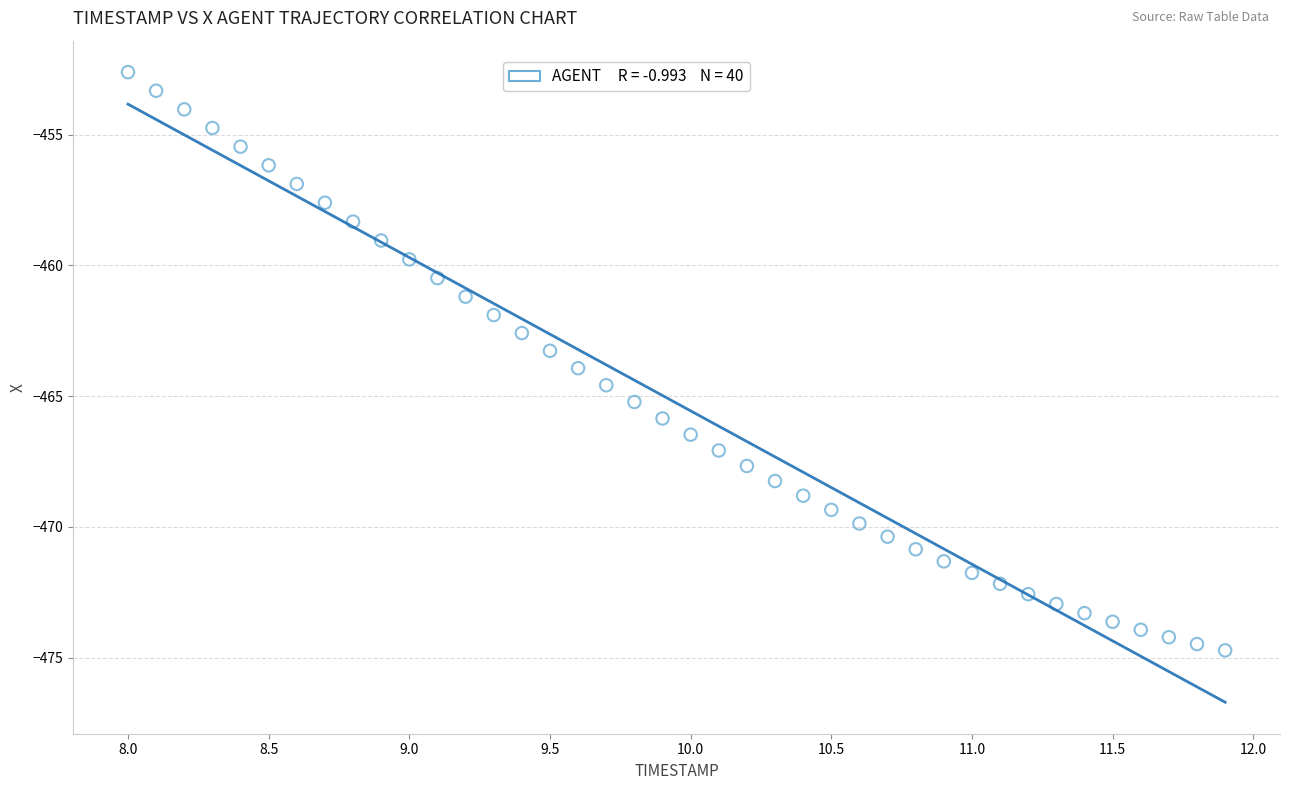

What is the range of X values (max minus min)?

3.9